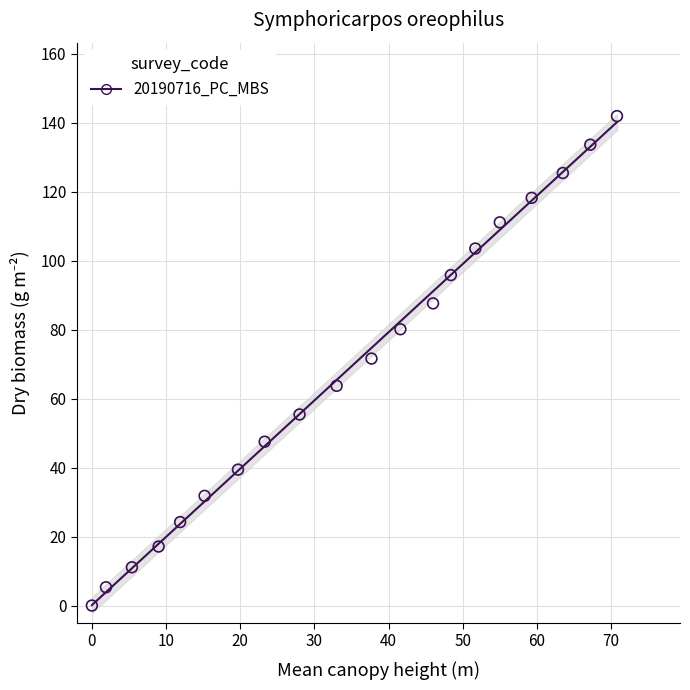

What is the range of X values (max minus min)?

70.8